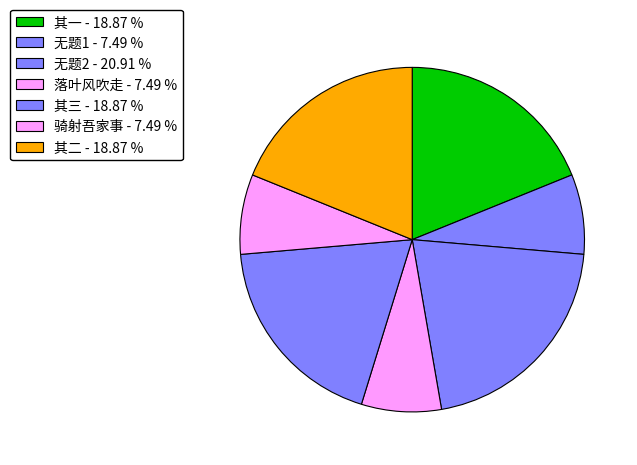

How many segments does this pie chart have?

7